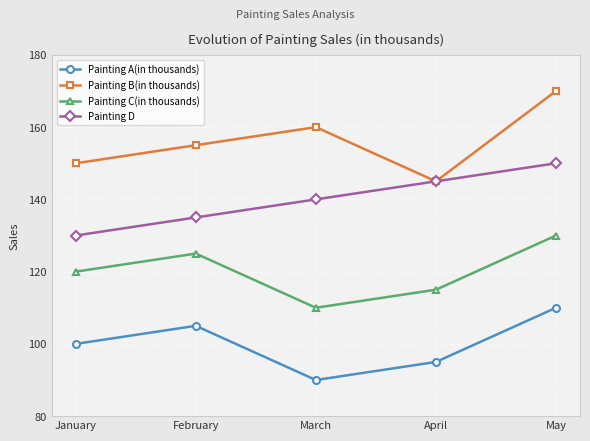

True or false: Painting D and Painting C(in thousands) intersect in this chart.

False